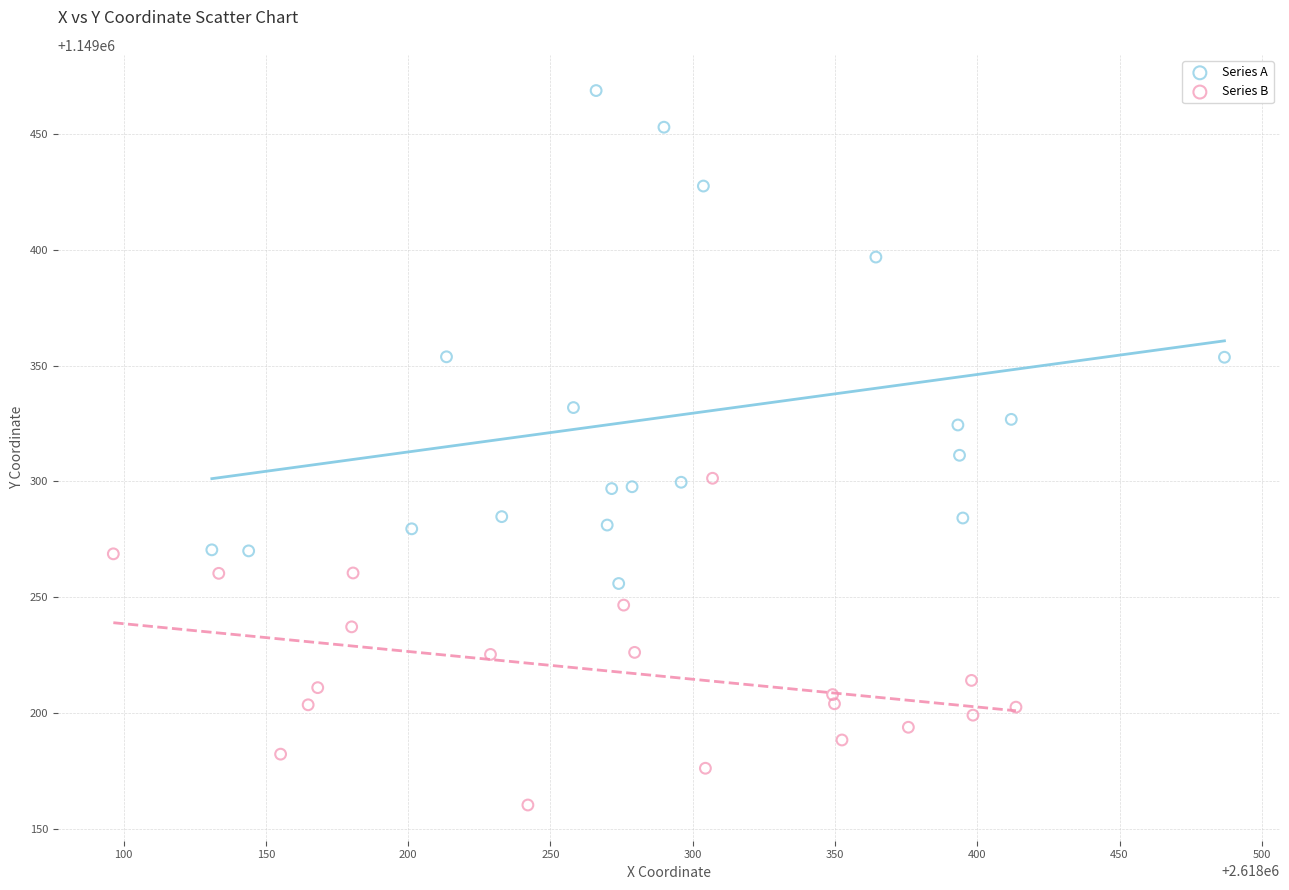

Which series contains the lowest Y value?

Series B